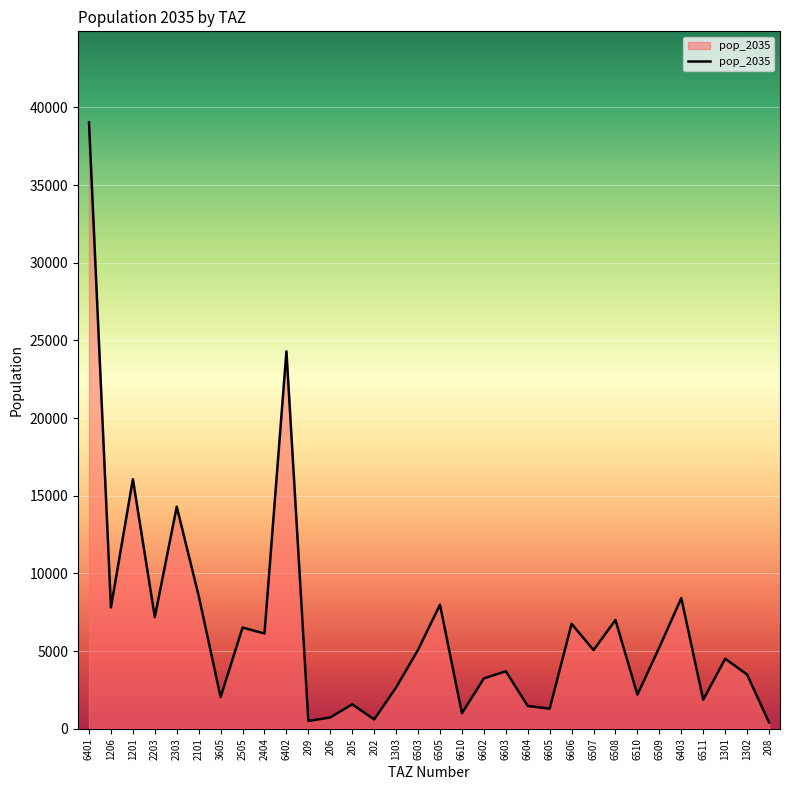

What is the minimum value shown in the chart?

406.3